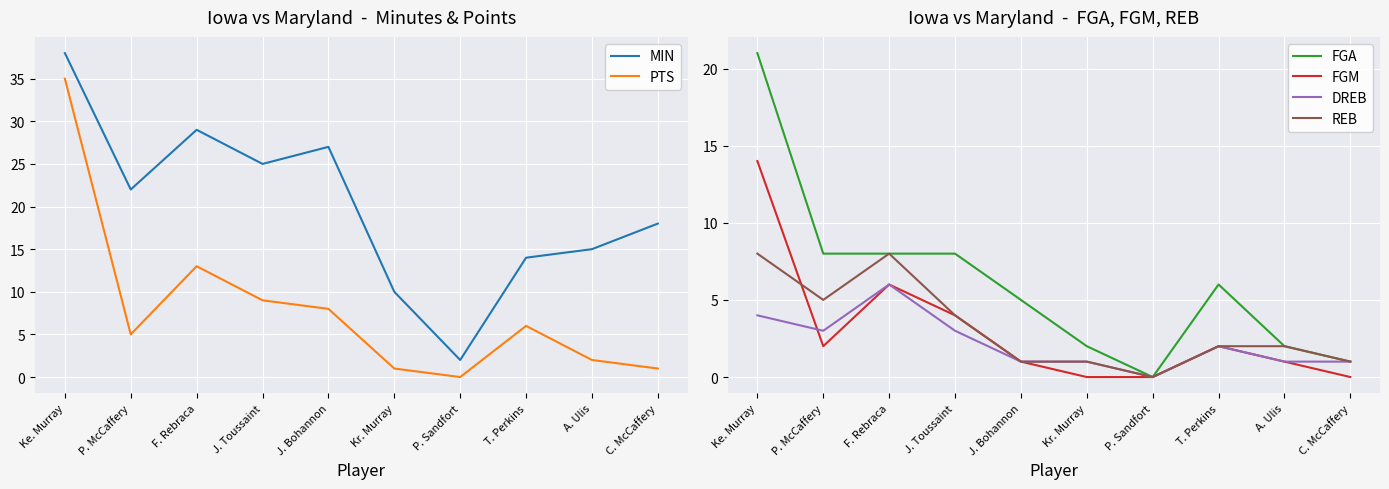

Is the value of FGA at Ke. Murray greater than the value of FGM at J. Bohannon?

Yes